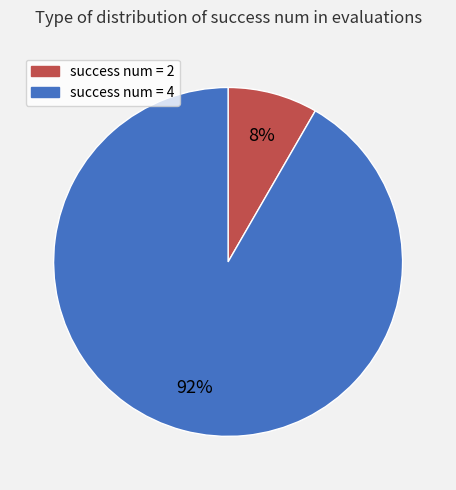

Which category has the biggest portion of the pie?

success num = 4